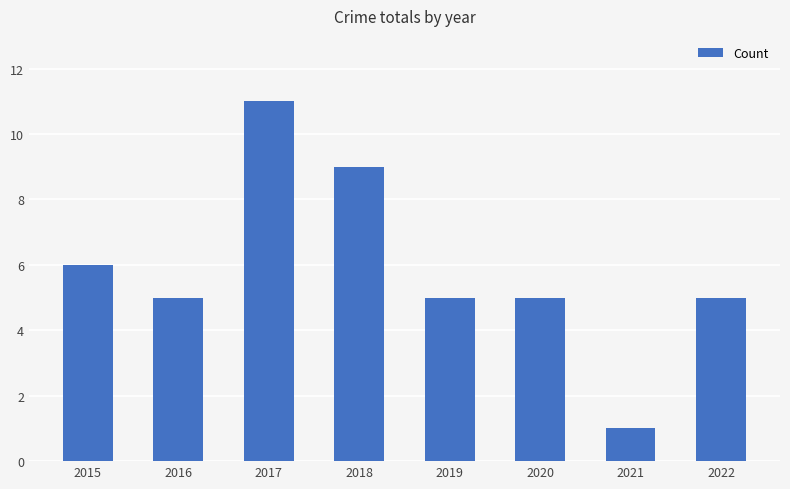

What is the value of the 7th bar from the left?

1